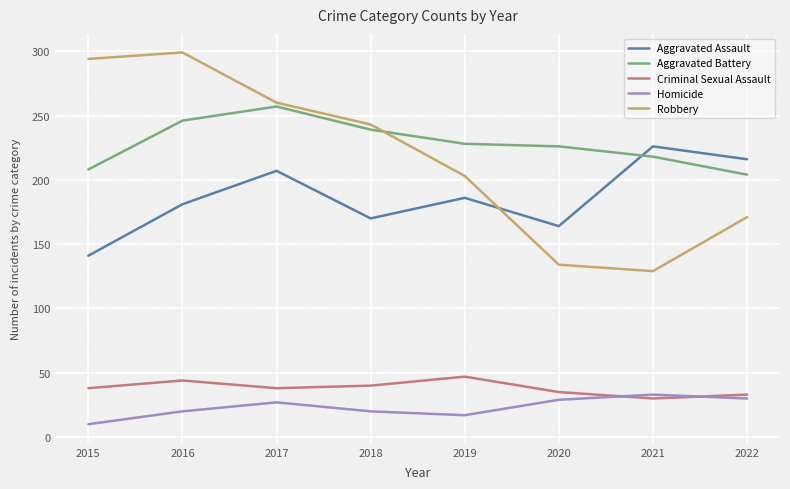

At which category does Aggravated Assault reach its first local valley?

2018